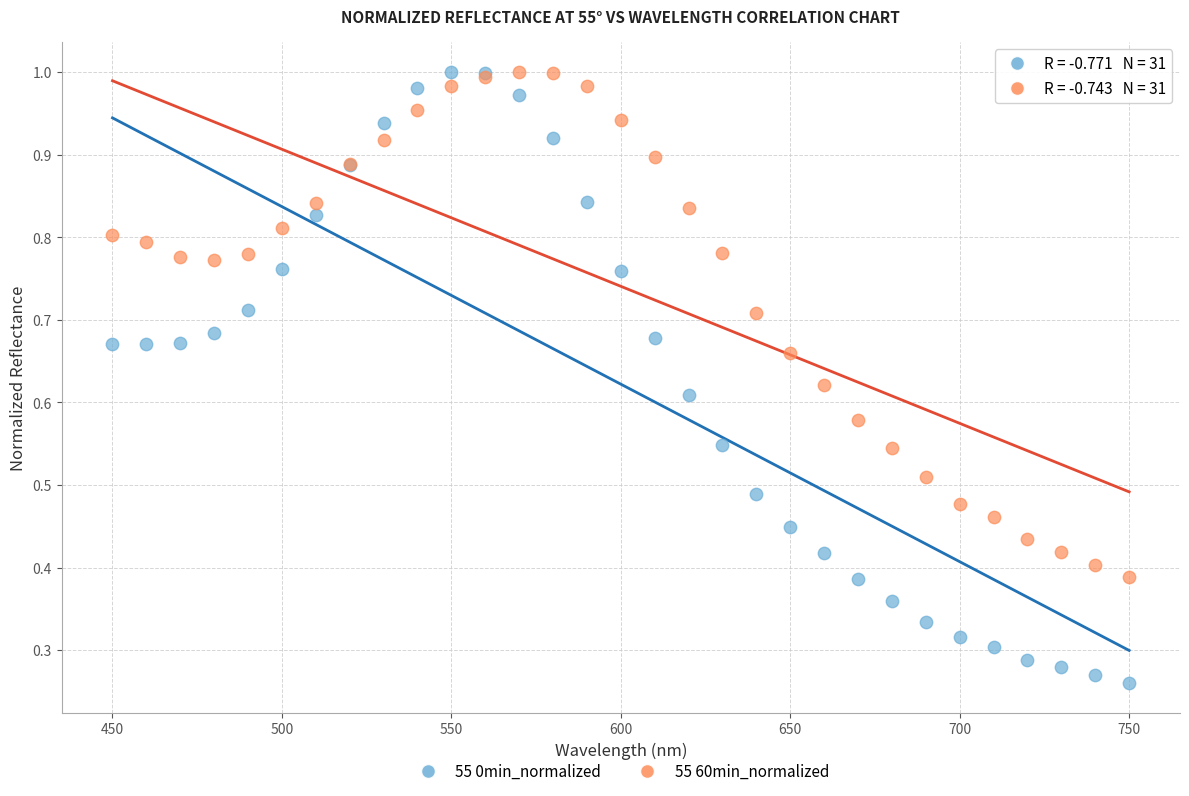

What is the X range (max minus min) for the scatter plot?

300.0